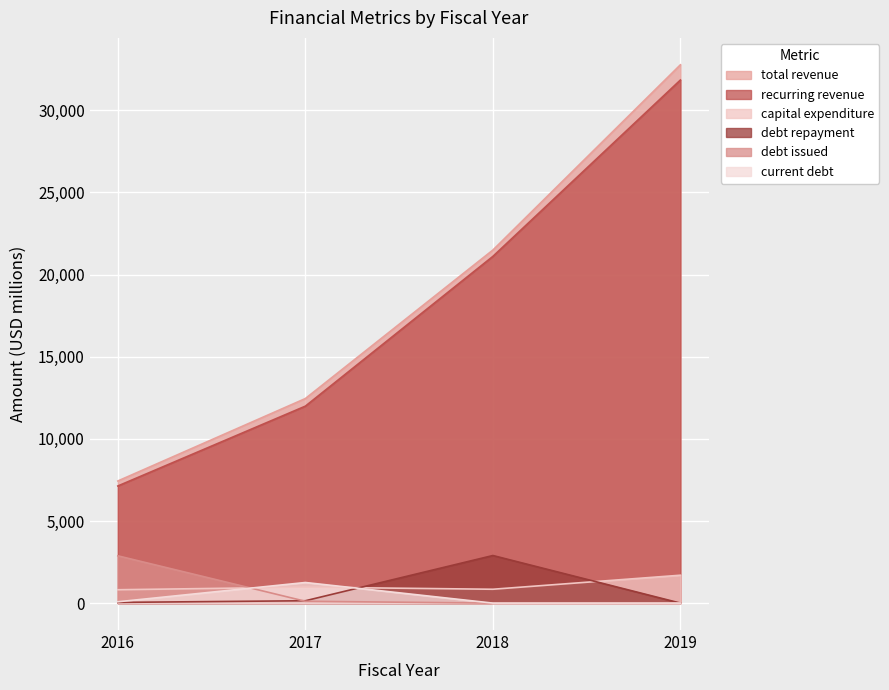

What is the value of the total revenue point at the 1st from the left?

7434